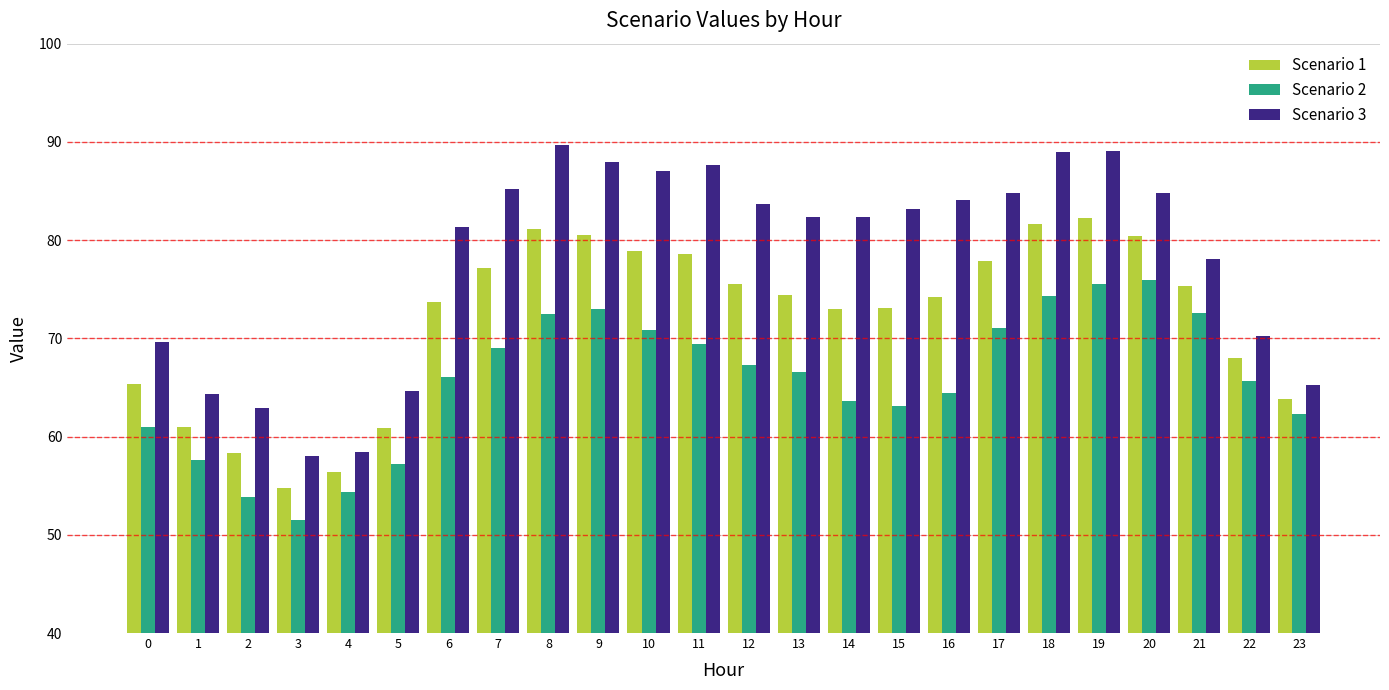

Are the bars horizontal?

No